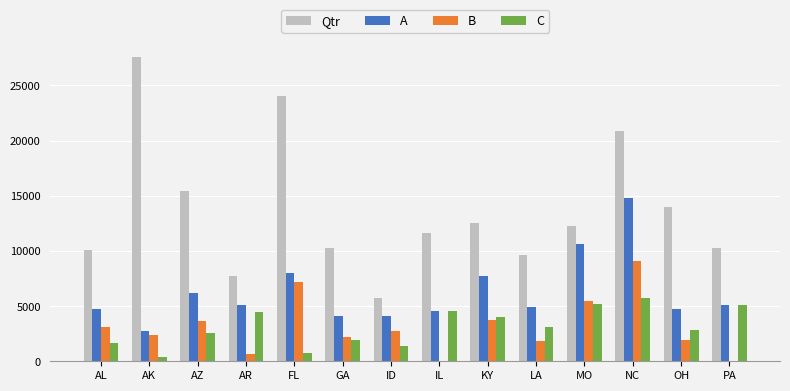

What are all the series names shown in the legend?

Qtr, A, B, C